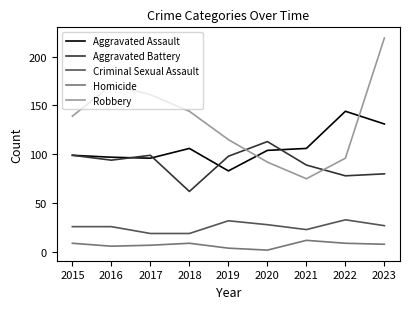

What is the difference between the maximum and minimum values in the Aggravated Battery series?

51